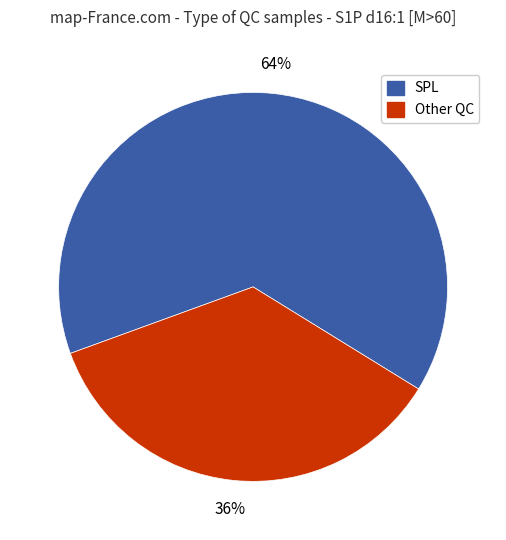

Is it true that Other QC is 36% of the pie?

True